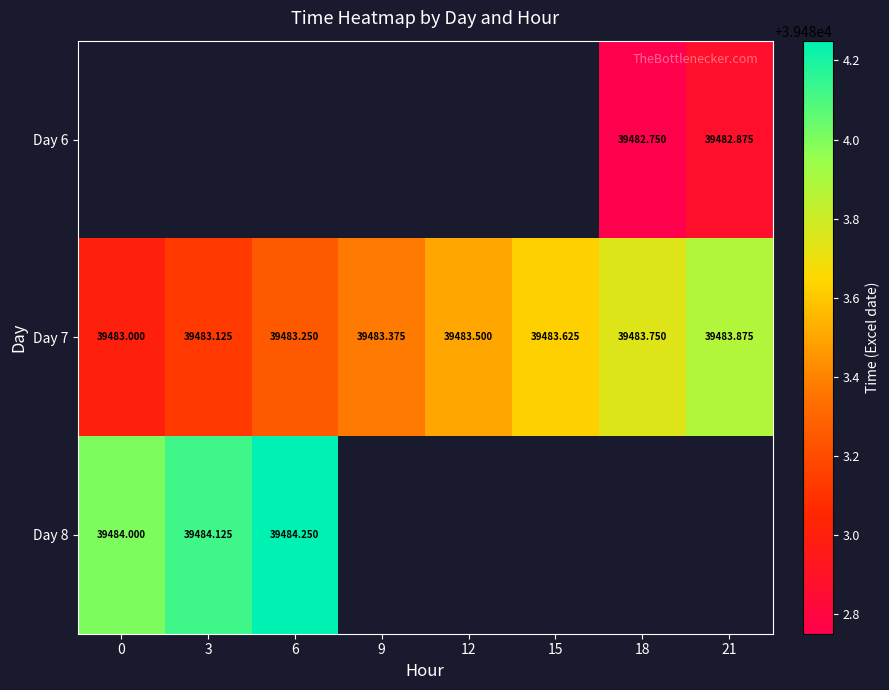

The Day 8 series shows 39484.2 at 6. True or false?

True